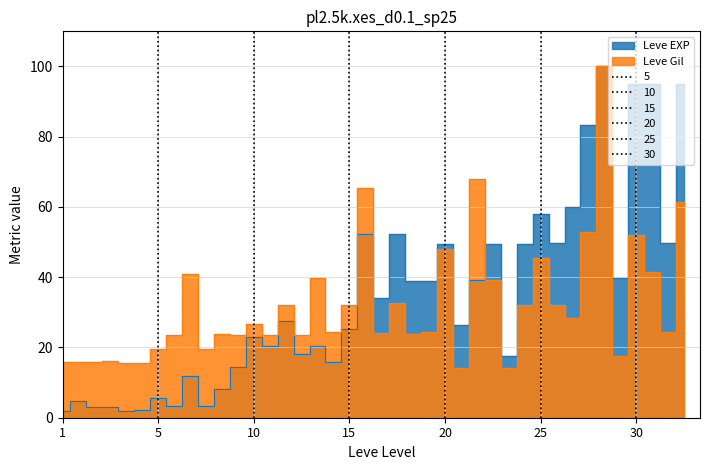

Reading left to right, transcribe all the data shown in this chart.

Leve EXP: 1.8	4.7	3.1	3.1	1.8	2.2	5.7	3.3	12.0	3.3	8.3	14.4	22.9	20.5	27.6	18.1	20.5	15.8	25.3	52.3	34.2	52.3	38.8	38.8	49.5	26.5	39.3	49.5	17.7	49.5	57.9	49.7	60.0	83.5	100.0	39.7	95.0	95.0	49.9	95.0
Leve Gil: 15.8	15.9	15.9	16.1	15.7	15.7	19.4	23.6	41.0	19.6	23.8	23.6	26.7	23.6	32.2	23.5	39.7	24.5	32.2	65.5	24.1	32.7	23.8	24.3	48.1	14.1	67.8	39.3	14.1	32.2	45.6	32.0	28.4	53.0	100.0	17.6	52.0	41.4	24.5	61.5